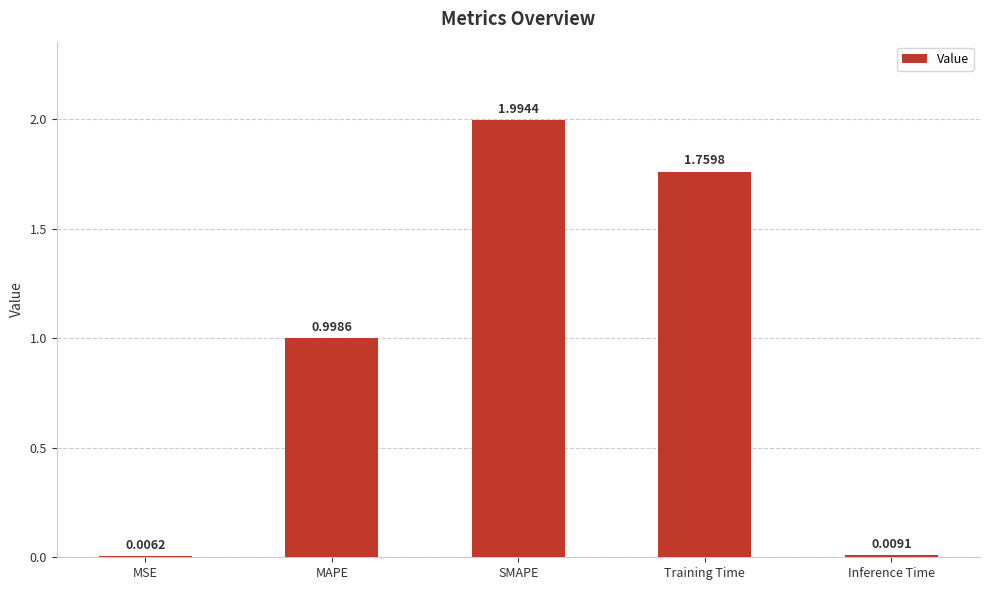

What is the sum of all values?

4.8